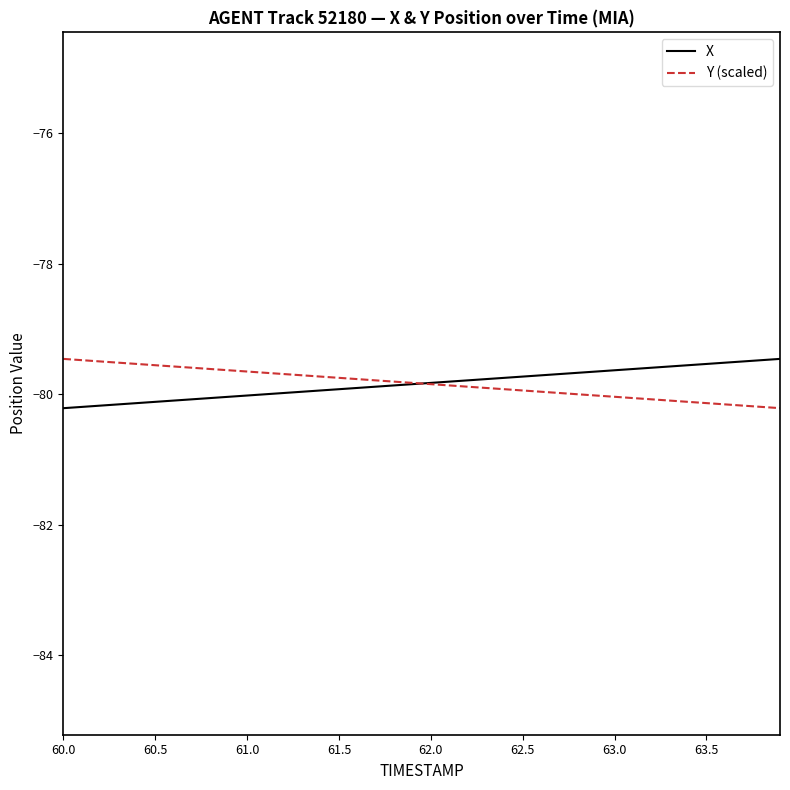

What is the smallest value displayed?

-80.2